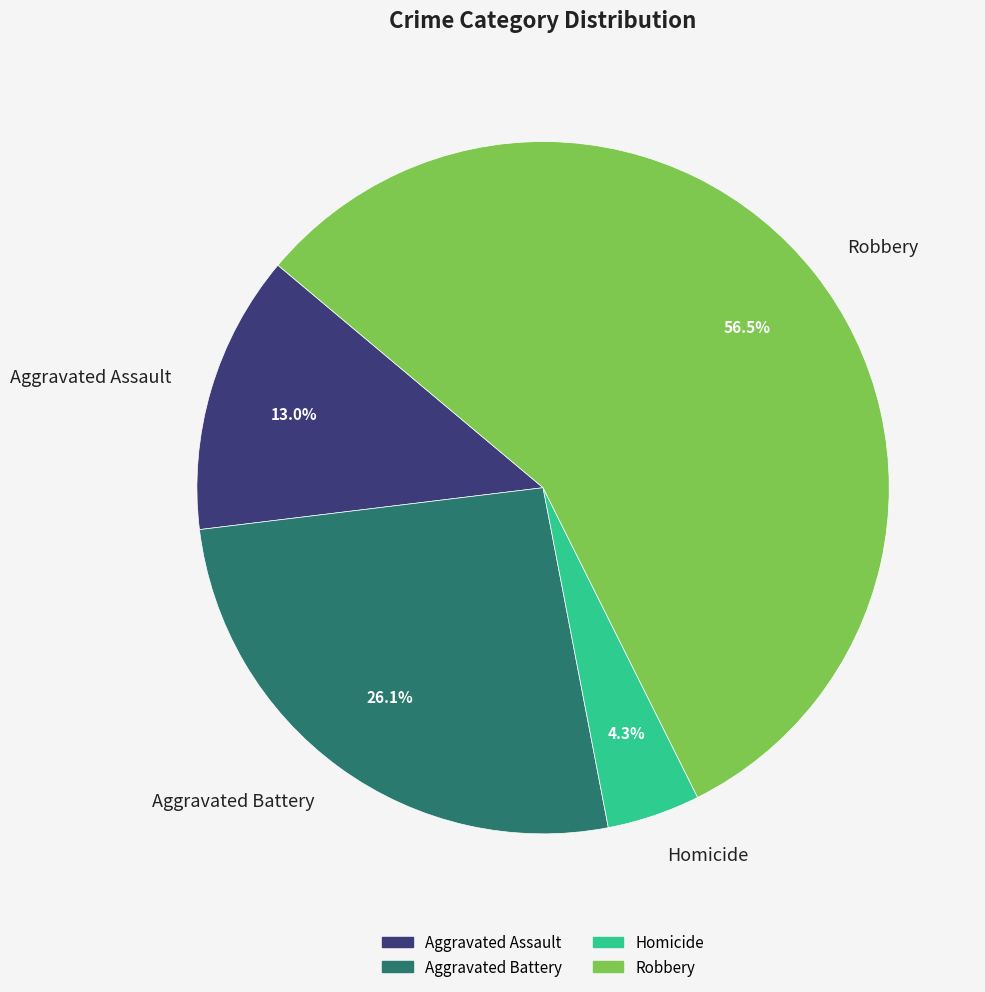

Is there a majority slice in this chart?

Yes